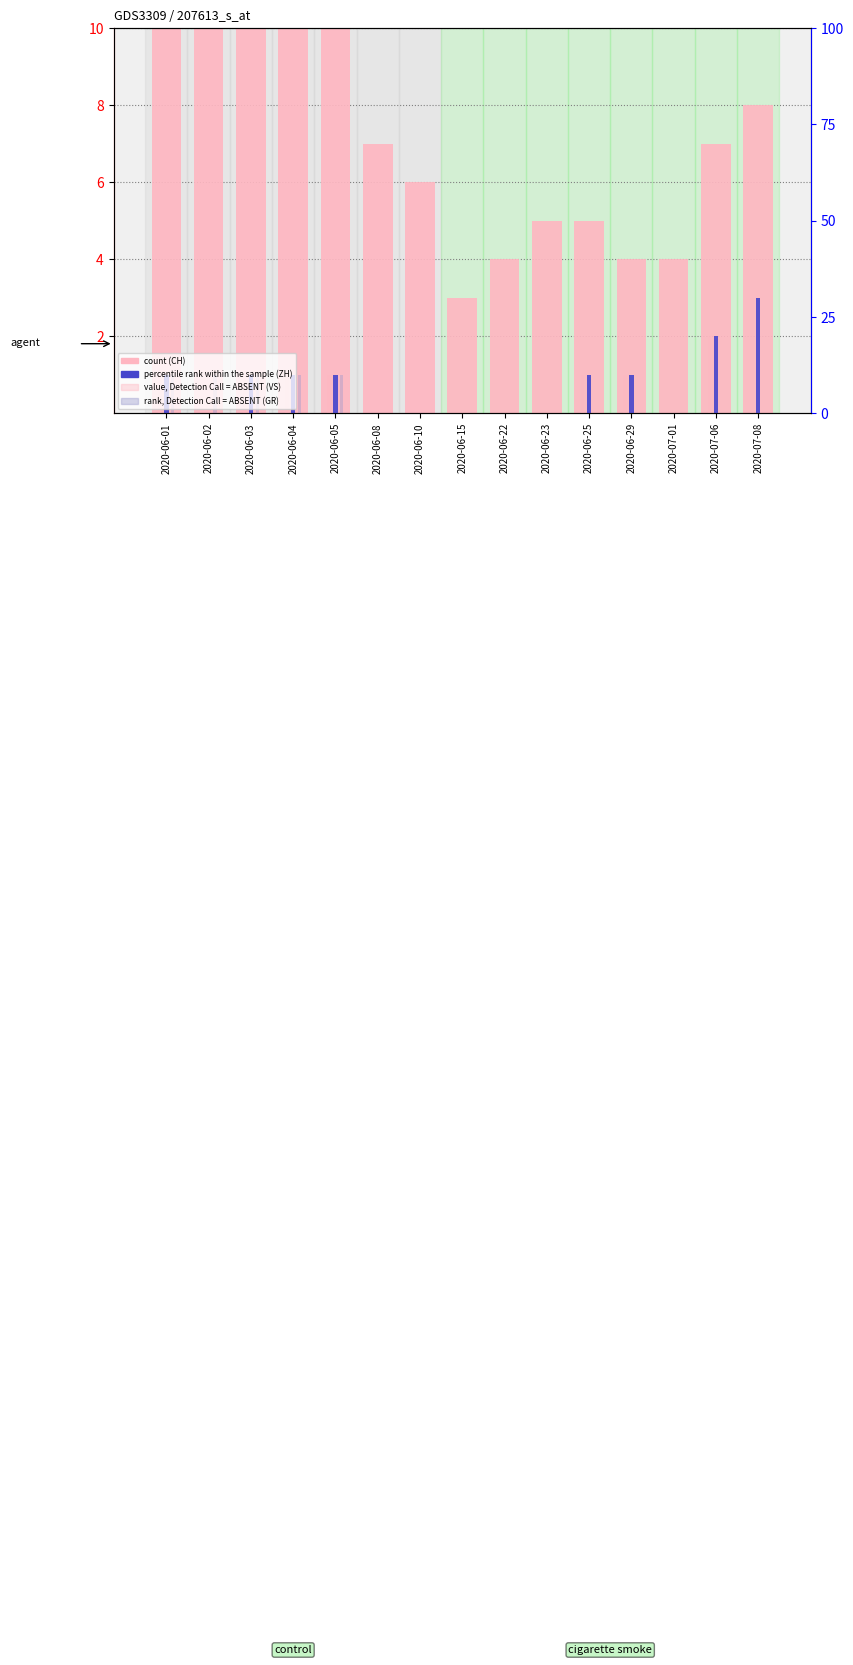

True or false: VS (absent) has a value of 0 at 2020-07-01.

True